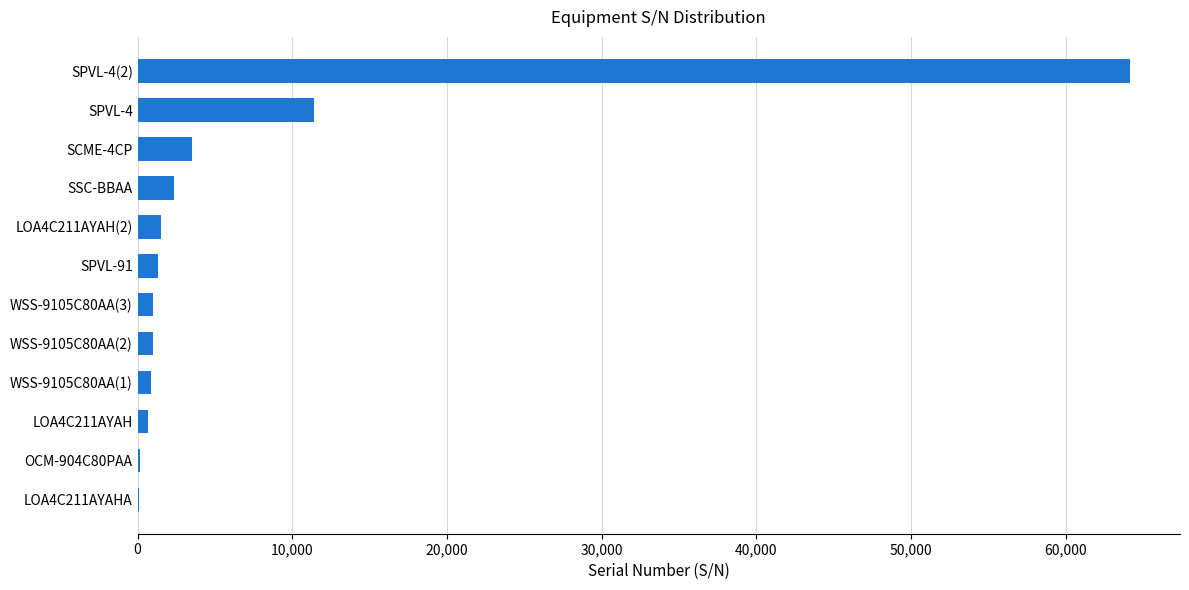

What is the greatest value displayed?

64192